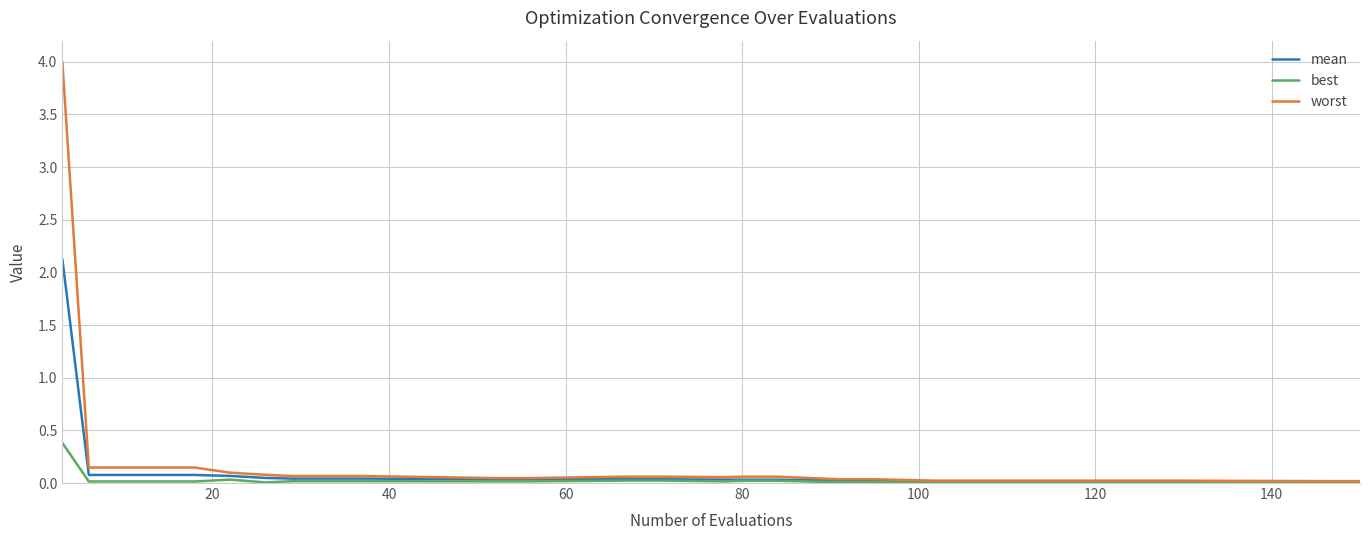

What is the maximum value shown in the chart?

4.0